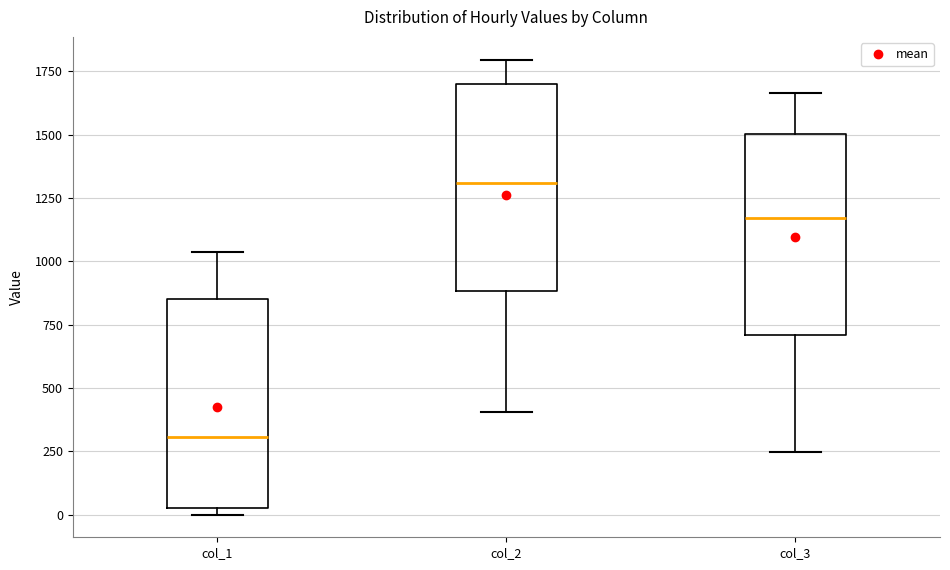

Reading left to right, transcribe this box plot: for each box, give where its median line is, the range the box spans, and where its two whiskers end, as read against the y-axis. The values are not printed on the chart, so give them approximately, as read against the axis.

col_1: median 300, box 50 to 850, whiskers 0 to 1050
col_2: median 1300, box 900 to 1700, whiskers 400 to 1800
col_3: median 1150, box 700 to 1500, whiskers 250 to 1650